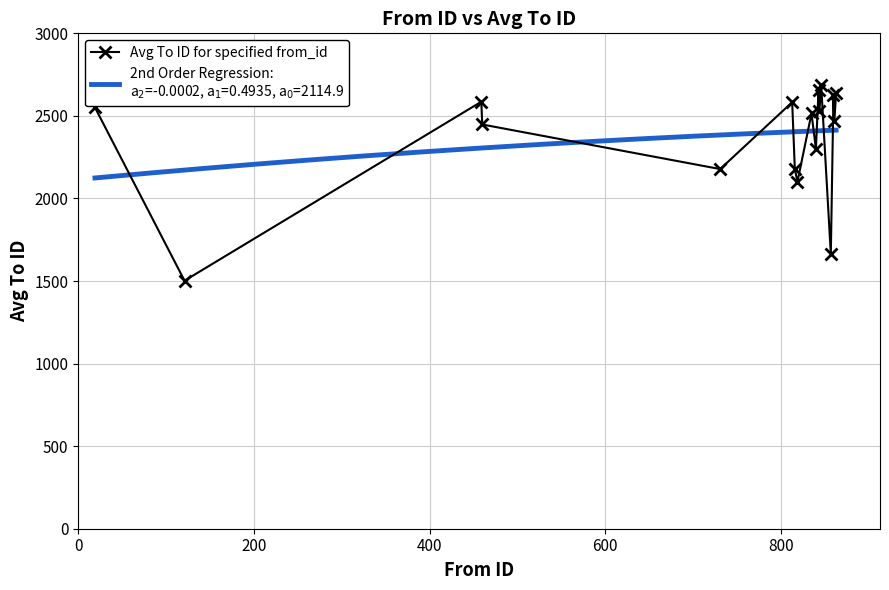

Reading right to left, extract all data points from this chart.

2636	2467	2627	1663	2687	2529	2654	2300	2515	2101	2178	2583	2178	2448	2586	1502	2551